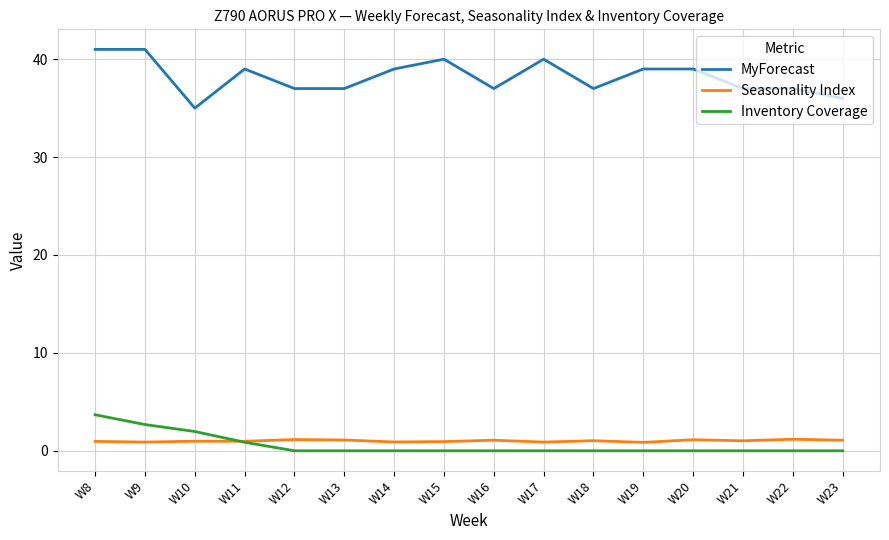

Which series has the largest total across all categories?

MyForecast